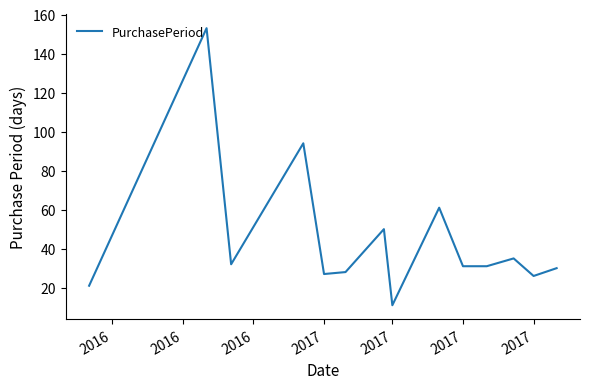

What is the maximum value shown in the chart?

153